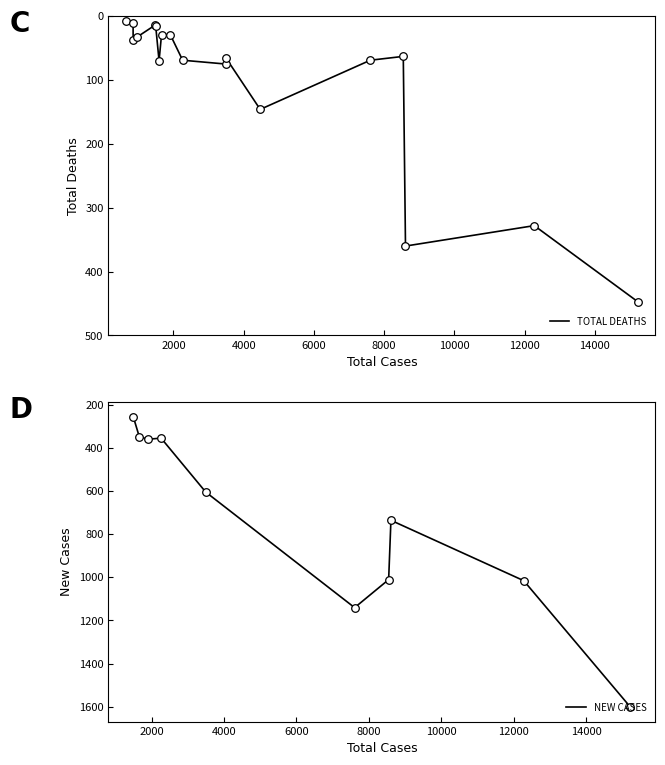

Which series reaches the maximum Y coordinate?

NEW CASES